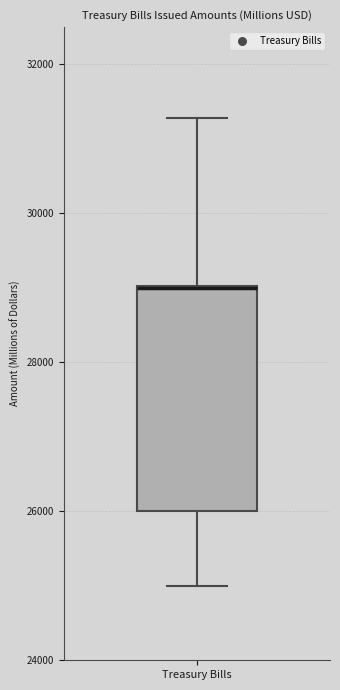

Read this box plot against the y-axis: the position of the median line, the range covered by the box, and the ends of both whiskers. The values are not printed on the chart, so give them approximately, as read against the axis.

median 29000 (drawn on the box's upper edge), box 26000 to 29000, whiskers 25000 to 31200